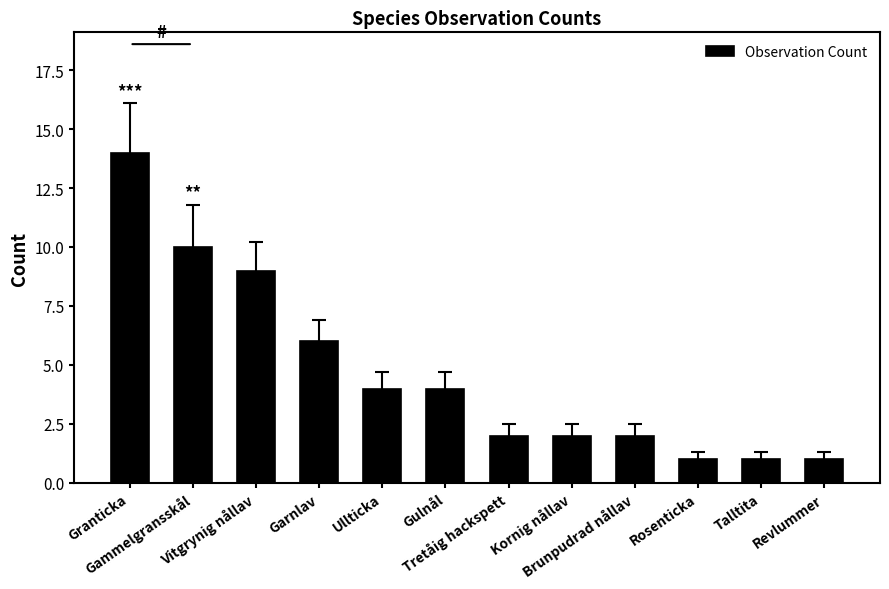

What is the difference between the maximum and minimum values?

13